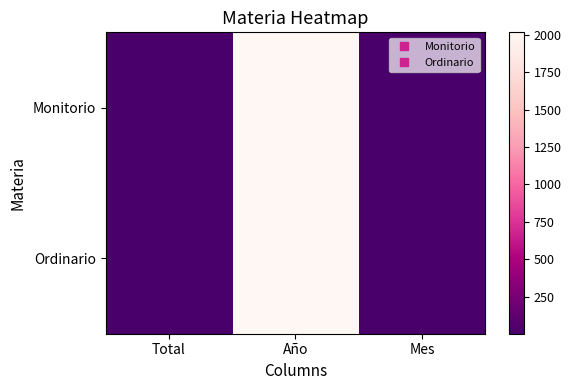

At which category is the sum across all series the highest?

Año